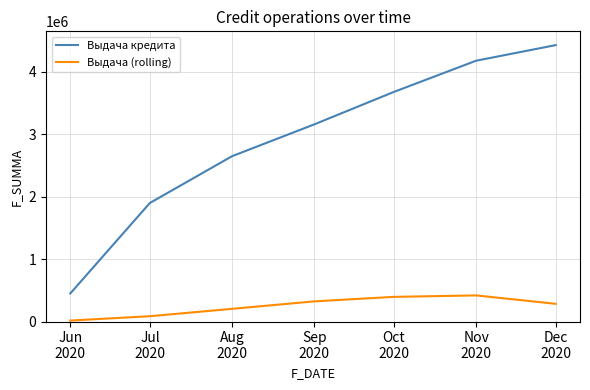

The Выдача (rolling) series shows 323045.0 at Sep
2020. True or false?

True